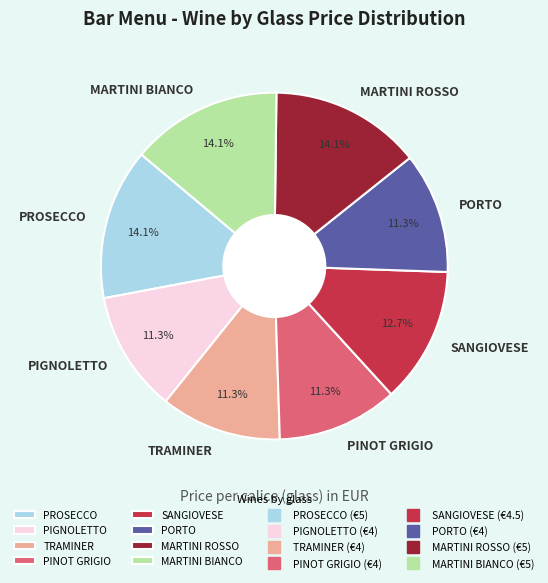

Is the sum of MARTINI BIANCO and SANGIOVESE greater than half?

No